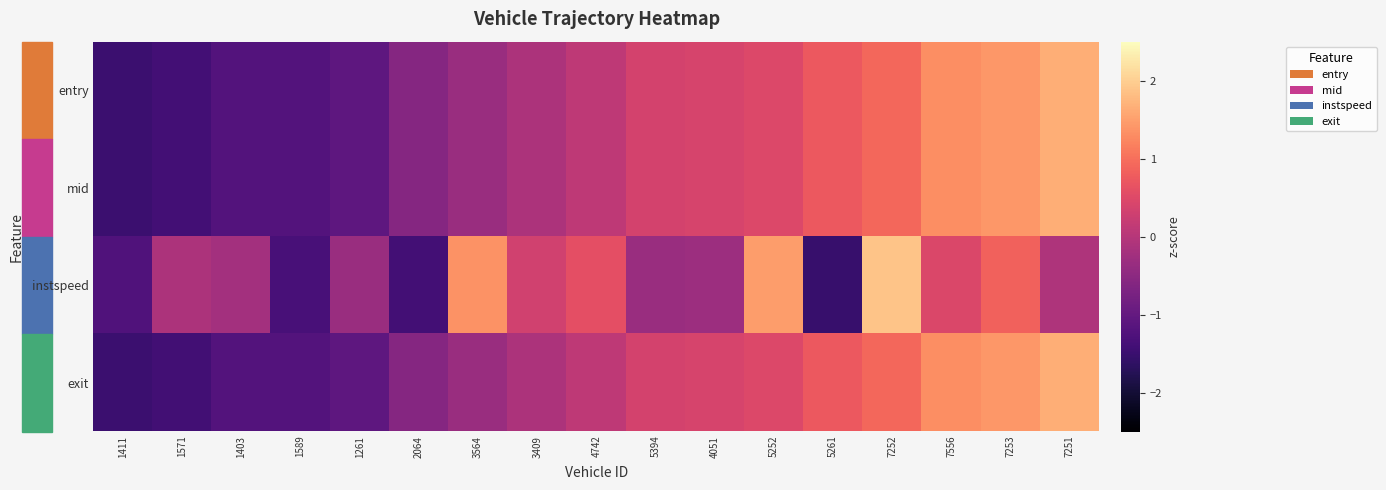

Reading left to right, transcribe all the data shown in this chart.

entry: 1411=-1.5	1571=-1.4	1403=-1.2	1589=-1.2	1261=-1.1	2064=-0.6	3564=-0.3	3409=-0.1	4742=0.1	5394=0.4	4051=0.4	5252=0.5	5261=0.7	7252=0.9	7556=1.3	7253=1.4	7251=1.7
mid: 1411=-1.5	1571=-1.4	1403=-1.2	1589=-1.2	1261=-1.1	2064=-0.6	3564=-0.3	3409=-0.1	4742=0.1	5394=0.4	4051=0.4	5252=0.5	5261=0.7	7252=0.9	7556=1.3	7253=1.4	7251=1.7
instspeed: 1411=-1.2	1571=-0.1	1403=-0.2	1589=-1.3	1261=-0.3	2064=-1.4	3564=1.3	3409=0.3	4742=0.6	5394=-0.3	4051=-0.3	5252=1.5	5261=-1.5	7252=1.9	7556=0.5	7253=0.9	7251=-0.1
exit: 1411=-1.5	1571=-1.4	1403=-1.2	1589=-1.2	1261=-1.1	2064=-0.6	3564=-0.3	3409=-0.1	4742=0.1	5394=0.4	4051=0.4	5252=0.5	5261=0.7	7252=0.9	7556=1.3	7253=1.4	7251=1.7